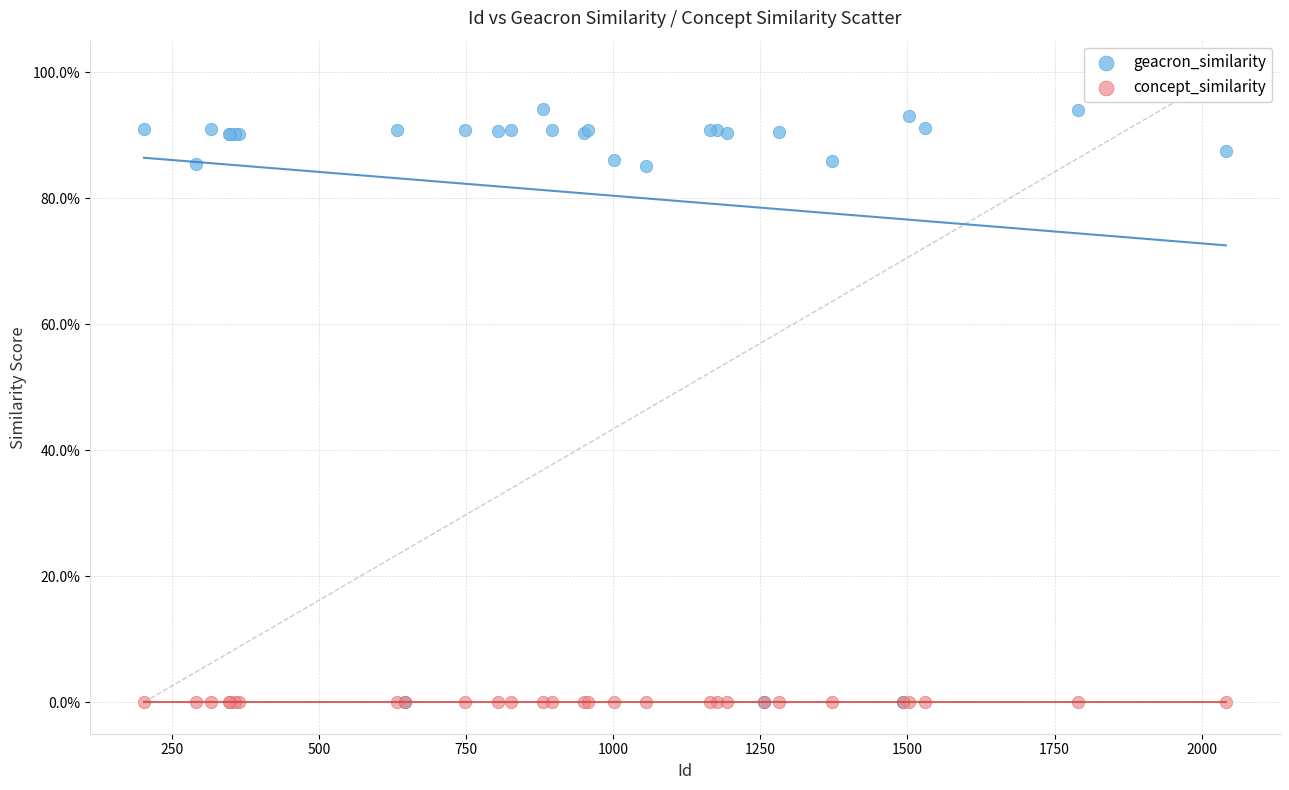

What are all the series names shown in the legend?

geacron_similarity, concept_similarity